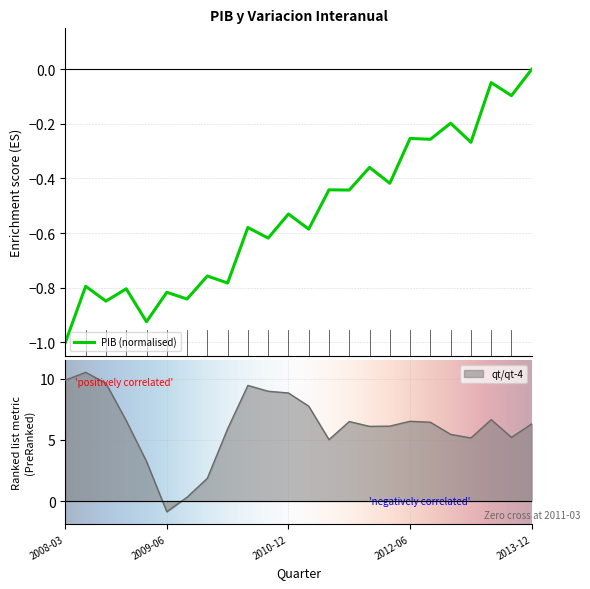

Is it true that qt/qt-4 equals -0.9 at 2009-06?

True